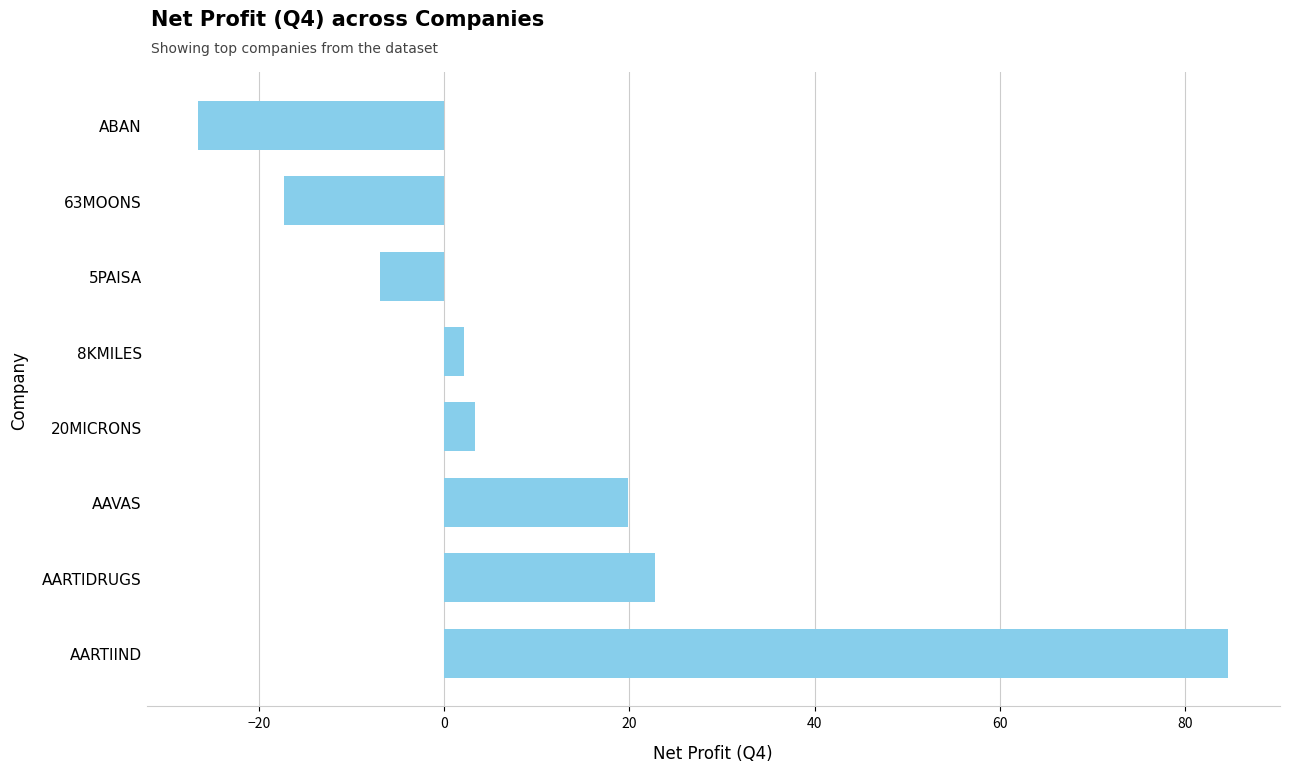

What is the ratio of the value at AARTIDRUGS to the value at AARTIIND?

0.3